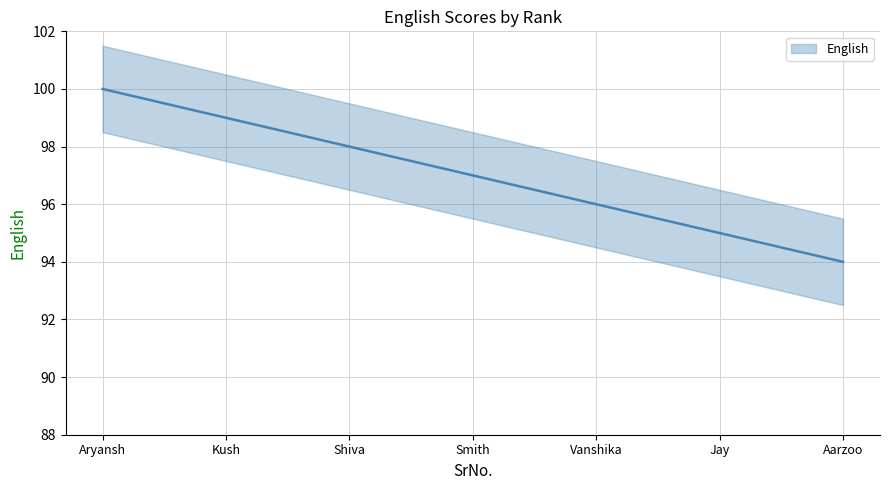

At which label does the data first exceed 97?

Aryansh